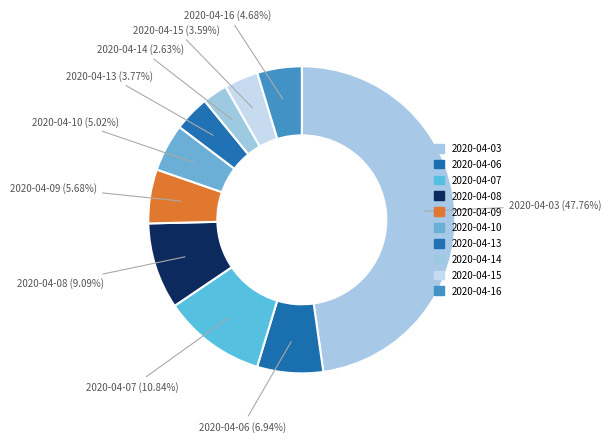

How many slices are in this pie chart?

10